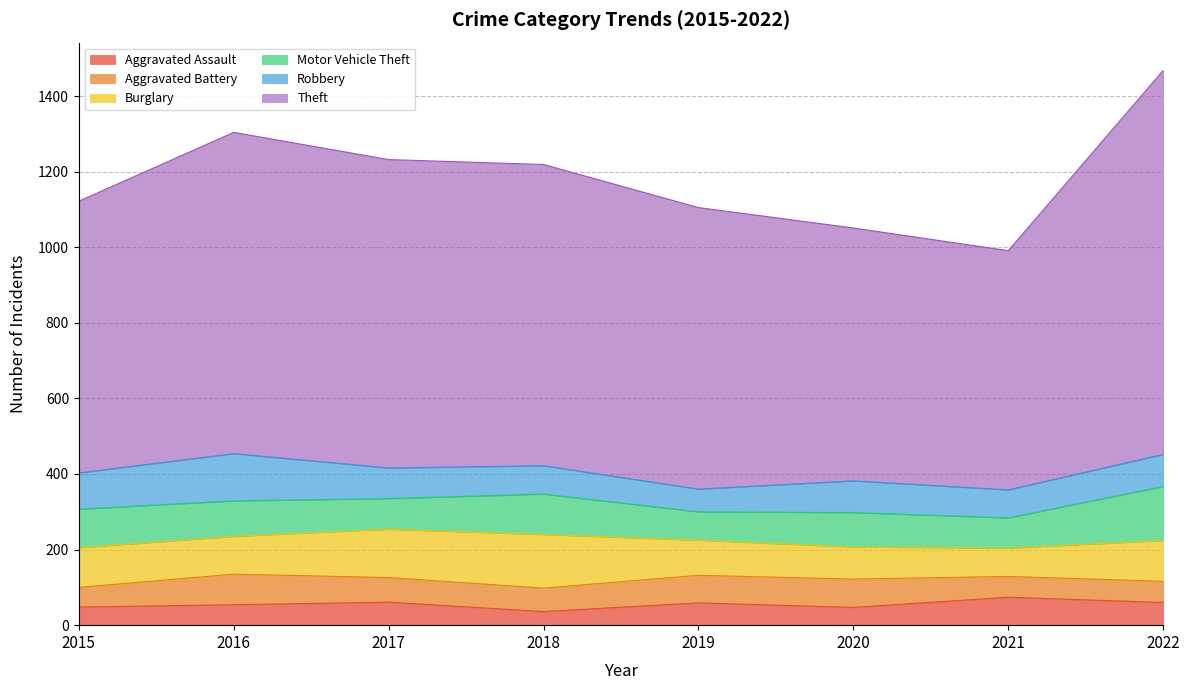

Which series has the largest total across all categories?

Theft